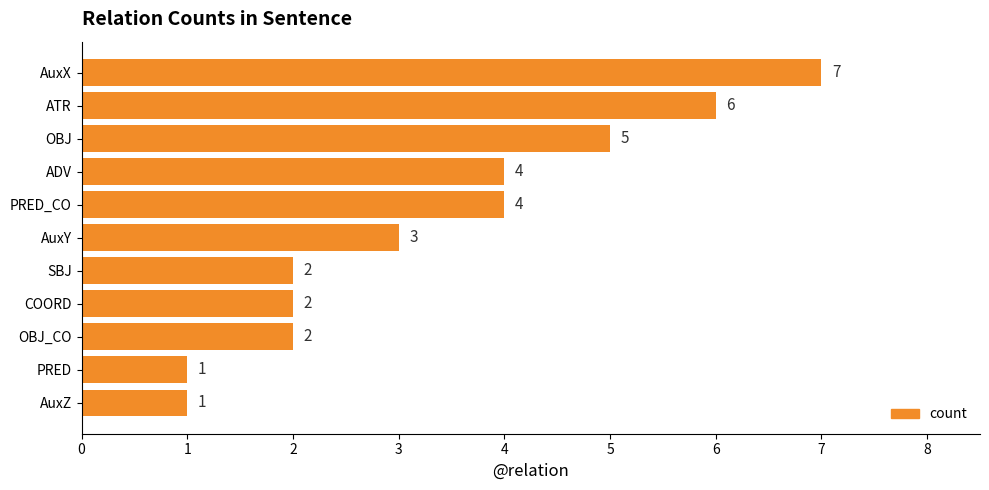

What is the sum of all values?

37